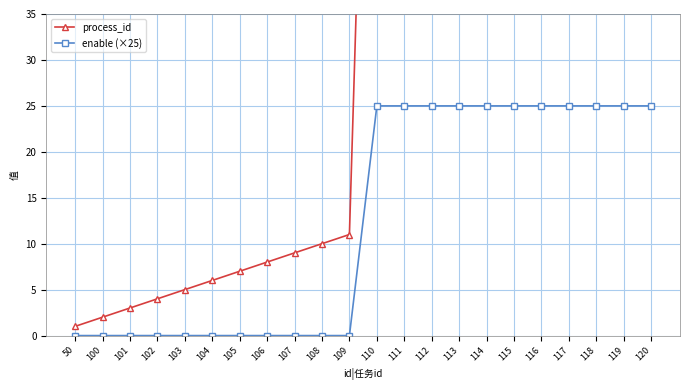

Reading left to right, transcribe all the data shown in this chart.

process_id: 50=1	100=2	101=3	102=4	103=5	104=6	105=7	106=8	107=9	108=10	109=11	110=110	111=111	112=112	113=113	114=114	115=115	116=116	117=117	118=118	119=119	120=120
enable (×25): 50=0	100=0	101=0	102=0	103=0	104=0	105=0	106=0	107=0	108=0	109=0	110=25	111=25	112=25	113=25	114=25	115=25	116=25	117=25	118=25	119=25	120=25